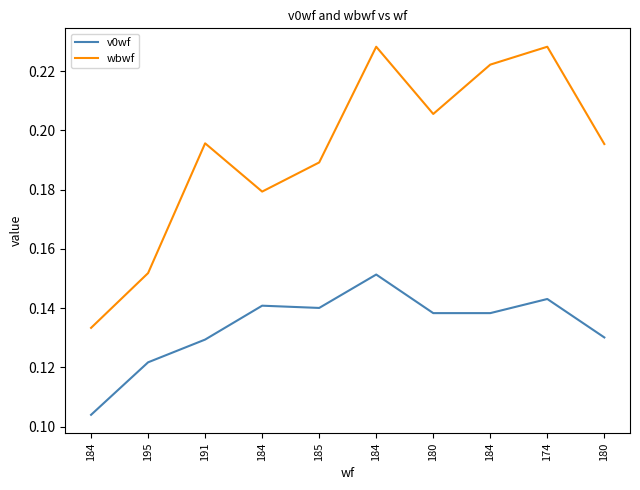

At which category is the sum across all series the highest?

184